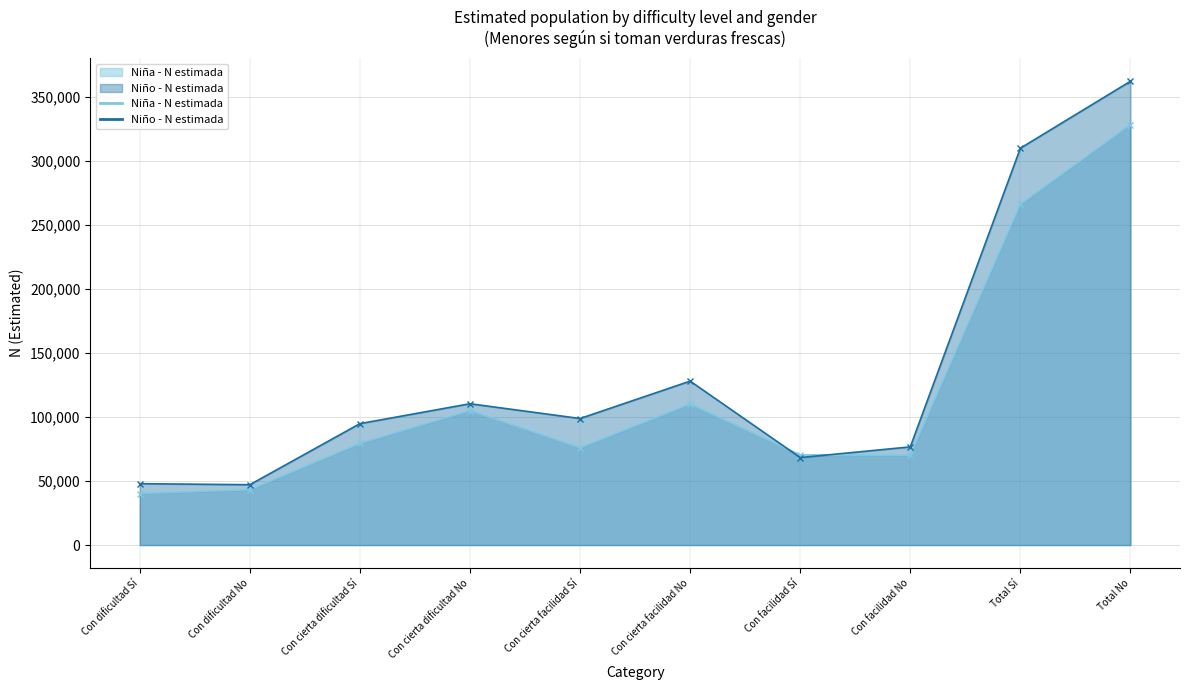

Reading left to right, list all the values displayed in this chart.

Niña - N estimada: Con dificultad Sí=40256	Con dificultad No=43200	Con cierta dificultad Sí=79391	Con cierta dificultad No=104991	Con cierta facilidad Sí=76015	Con cierta facilidad No=110139	Con facilidad Sí=70442	Con facilidad No=70087	Total Sí=266103	Total No=328418
Niño - N estimada: Con dificultad Sí=47948	Con dificultad No=47141	Con cierta dificultad Sí=94838	Con cierta dificultad No=110376	Con cierta facilidad Sí=98842	Con cierta facilidad No=128040	Con facilidad Sí=68338	Con facilidad No=76681	Total Sí=309967	Total No=362237